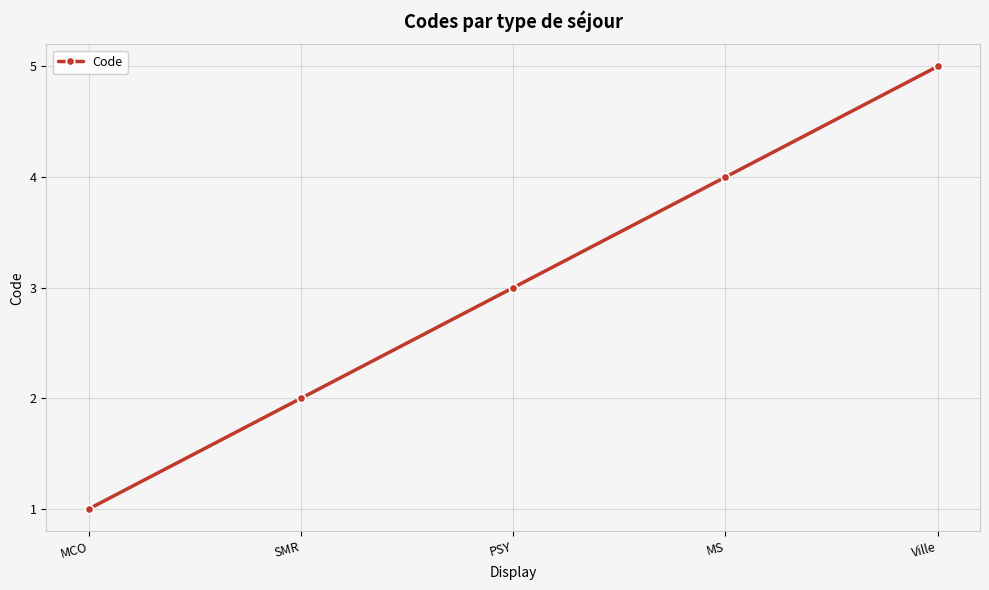

What is the average value?

3